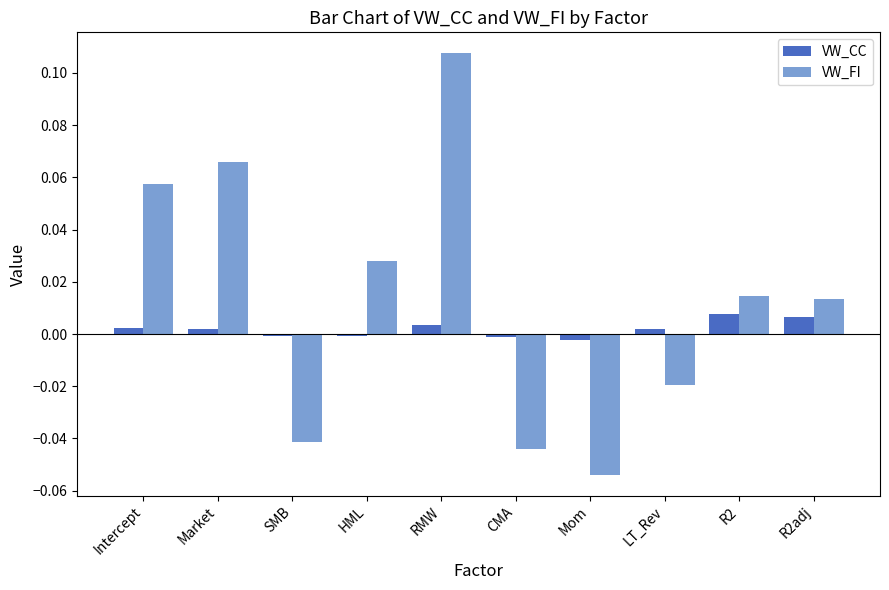

List the series in order of their peak value, highest first.

VW_FI, VW_CC